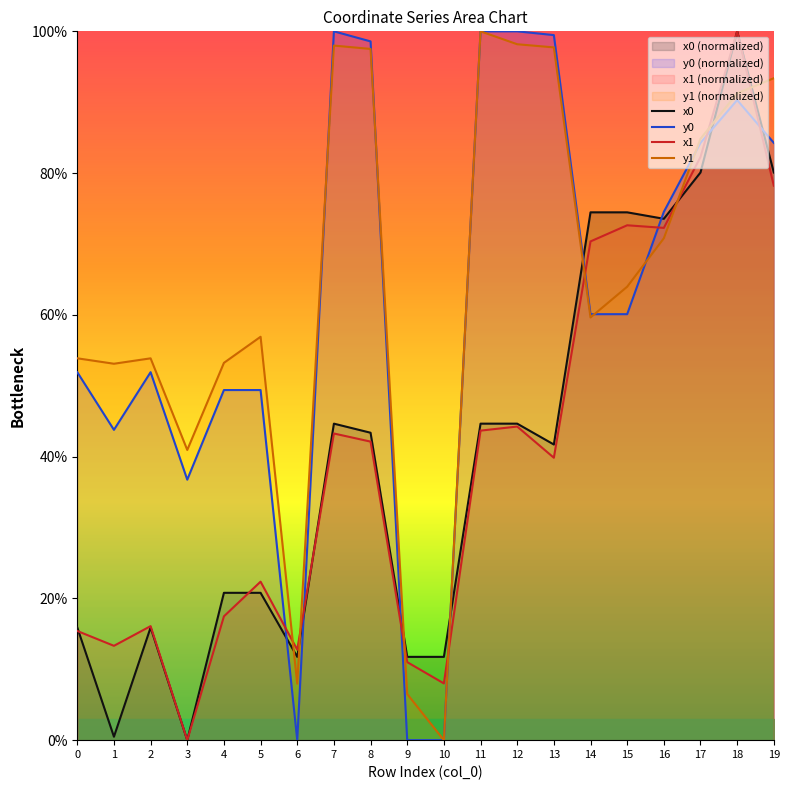

What value does the y0 series have at 1?

43.8